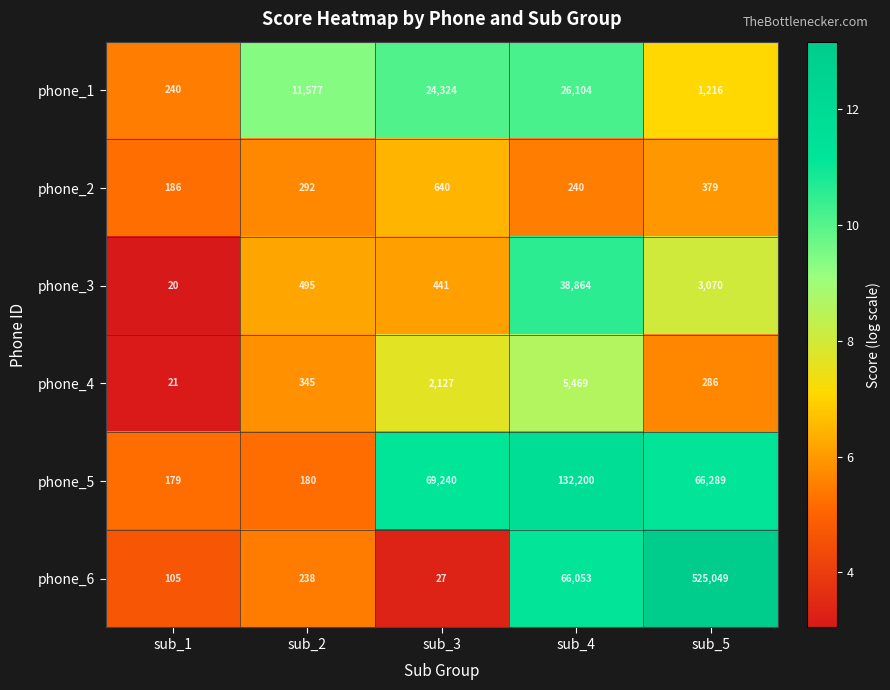

How many distinct data groups are displayed?

6